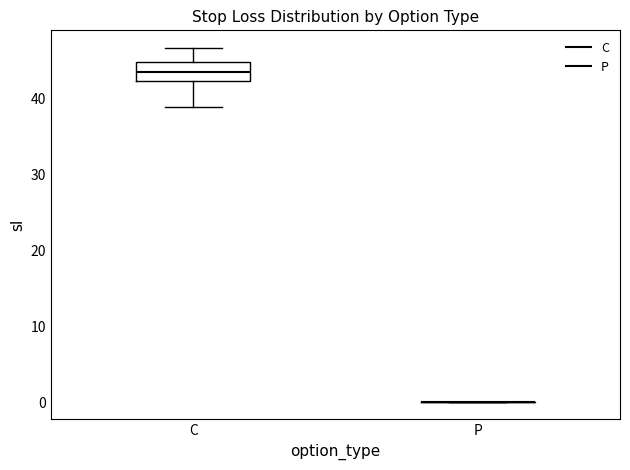

Reading left to right, transcribe this box plot: for each box, give where its median line is, the range the box spans, and where its two whiskers end, as read against the y-axis. The values are not printed on the chart, so give them approximately, as read against the axis.

C: median 44, box 42 to 45, whiskers 39 to 47
P: box collapsed to a line at 0, whiskers 0 to 0